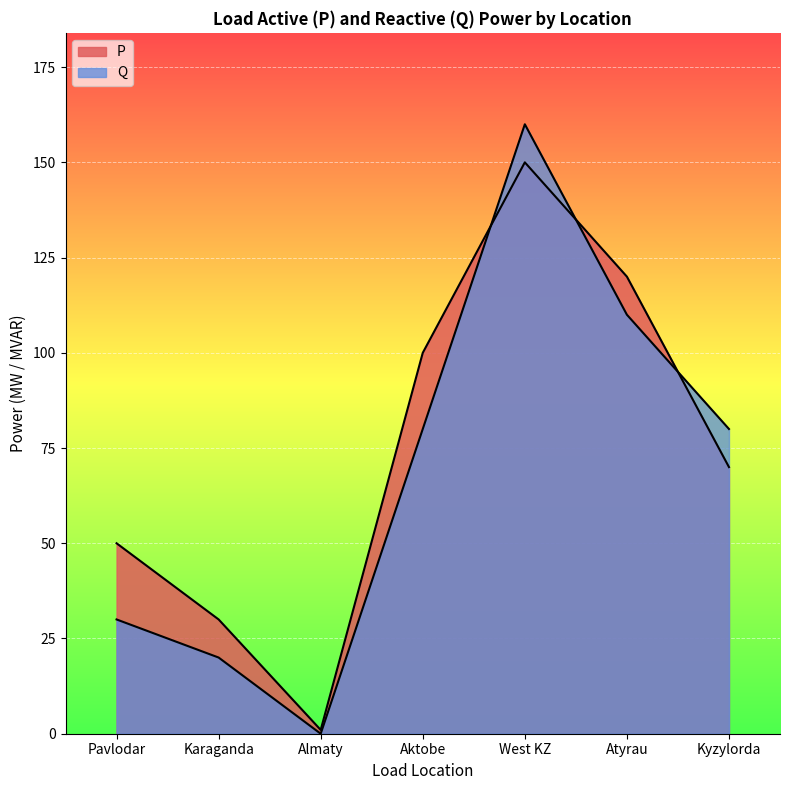

How many data points in Q are above 80?

2